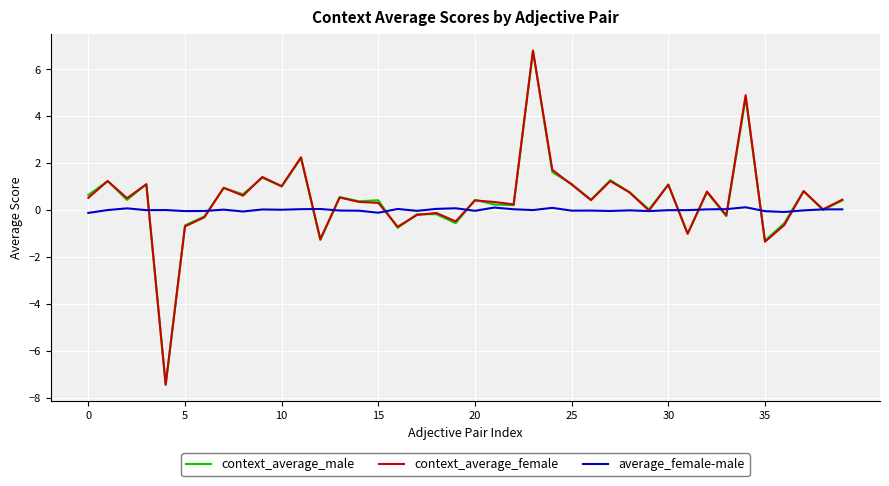

Which series has the widest spread of values?

context_average_male